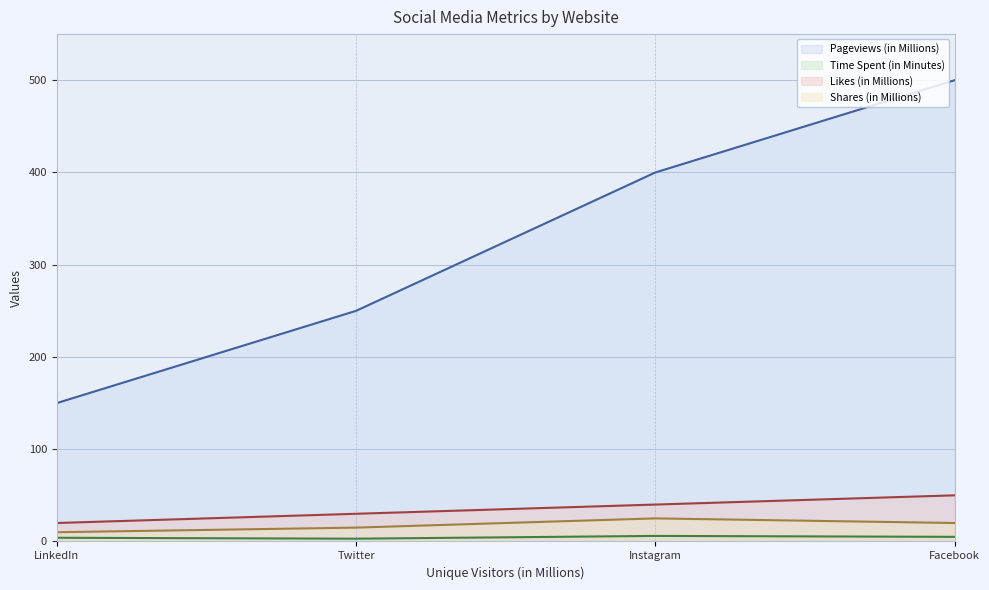

What is the sum of the Shares (in Millions) values at Twitter and LinkedIn?

25